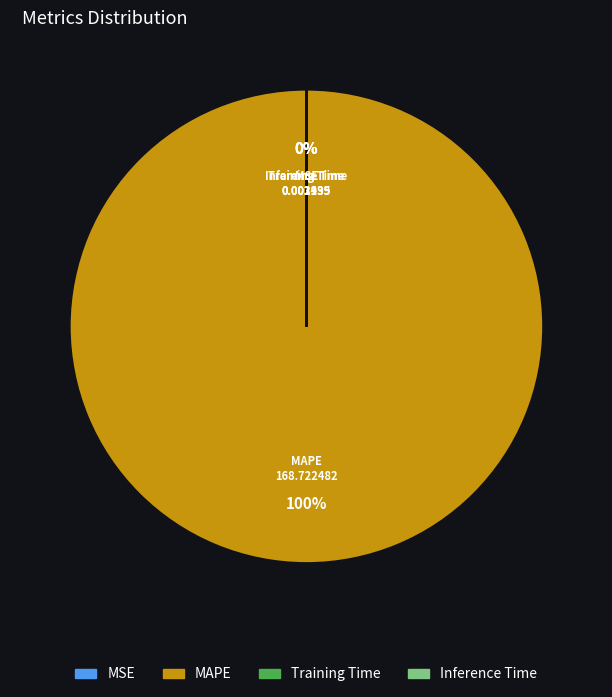

Do MSE and MAPE together represent more than half of the pie?

Yes